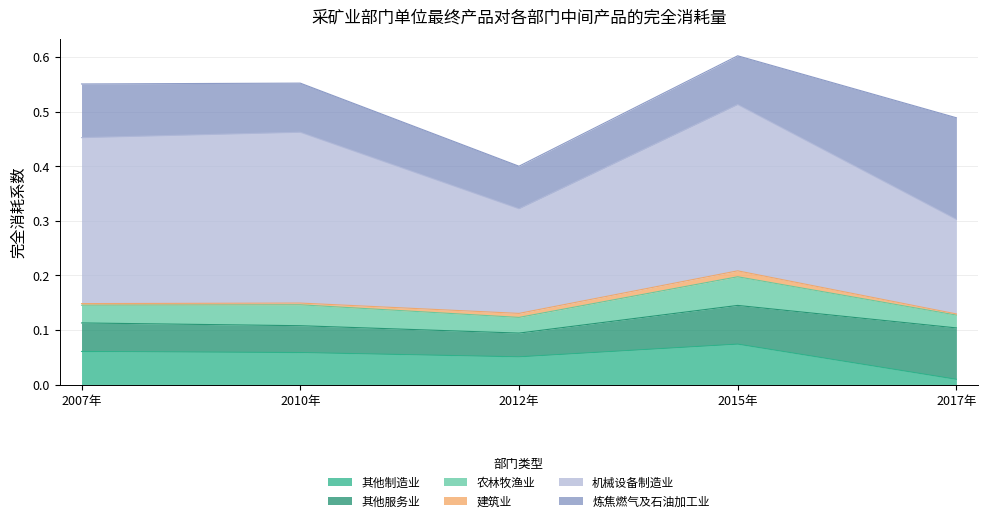

List the series in order of their peak value, highest first.

机械设备制造业, 炼焦燃气及石油加工业, 其他服务业, 其他制造业, 农林牧渔业, 建筑业